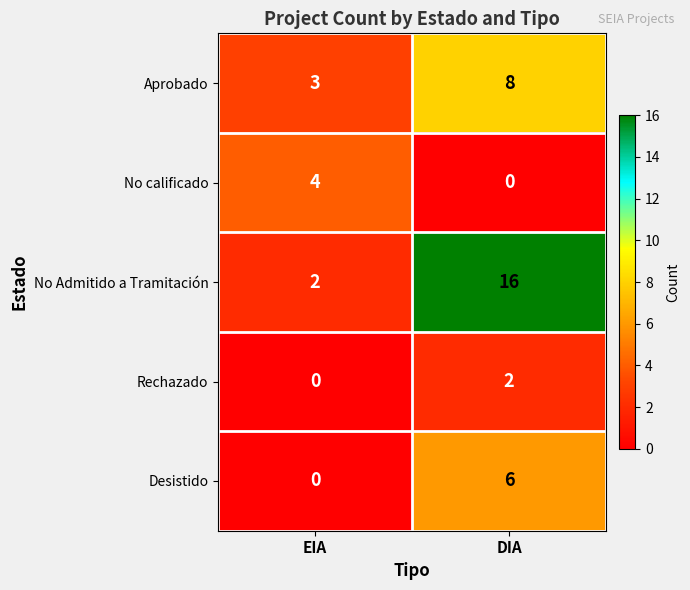

What is the maximum value for No calificado?

4